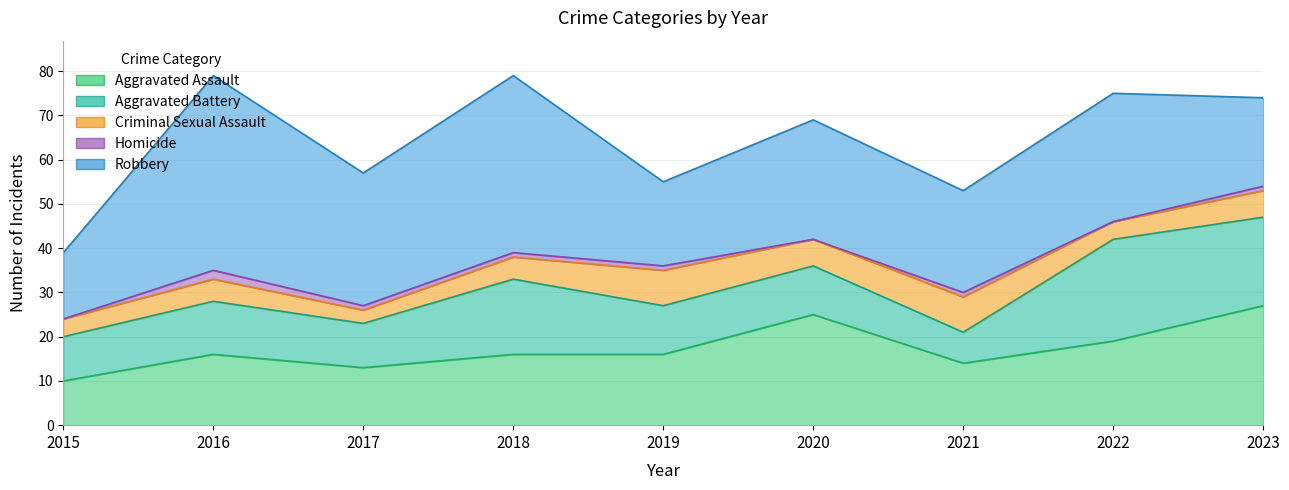

Where is the first local minimum for Robbery?

2017